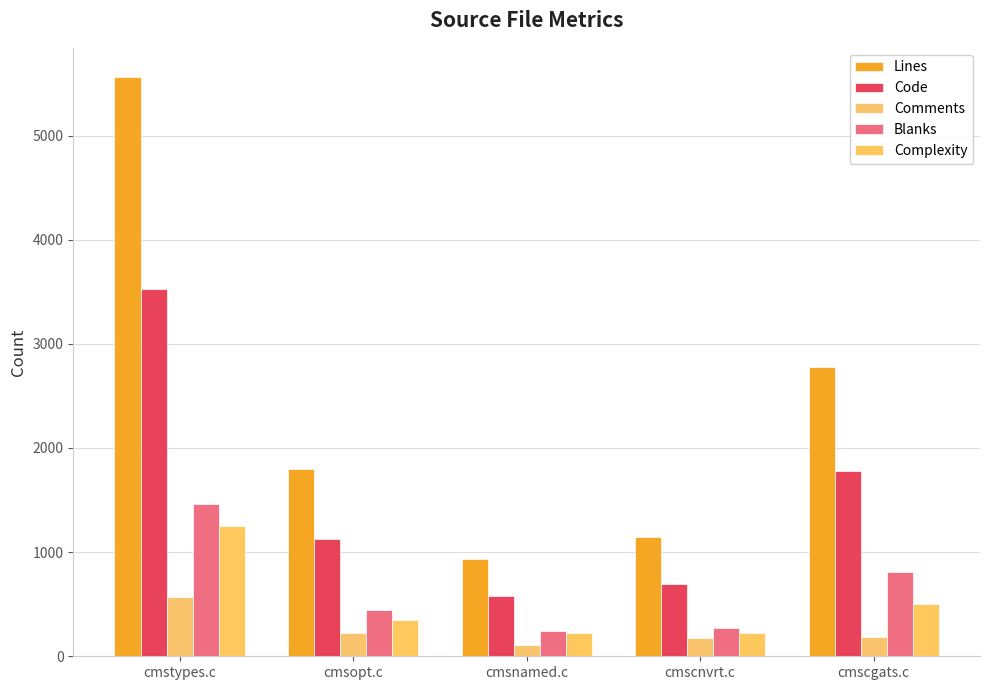

Which series has the largest range (max minus min)?

Lines